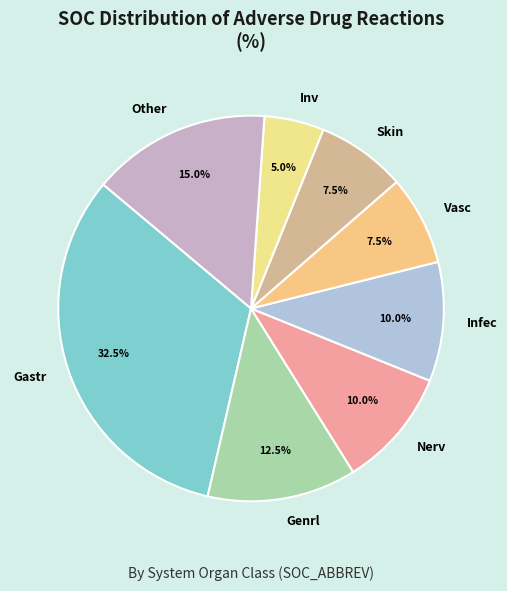

Which category has the biggest portion of the pie?

Gastr